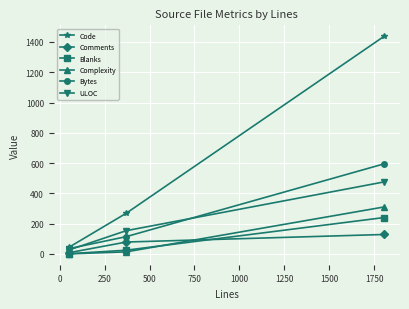

Rank the series by their maximum value, from lowest to highest.

Comments, Blanks, Complexity, ULOC, Bytes, Code